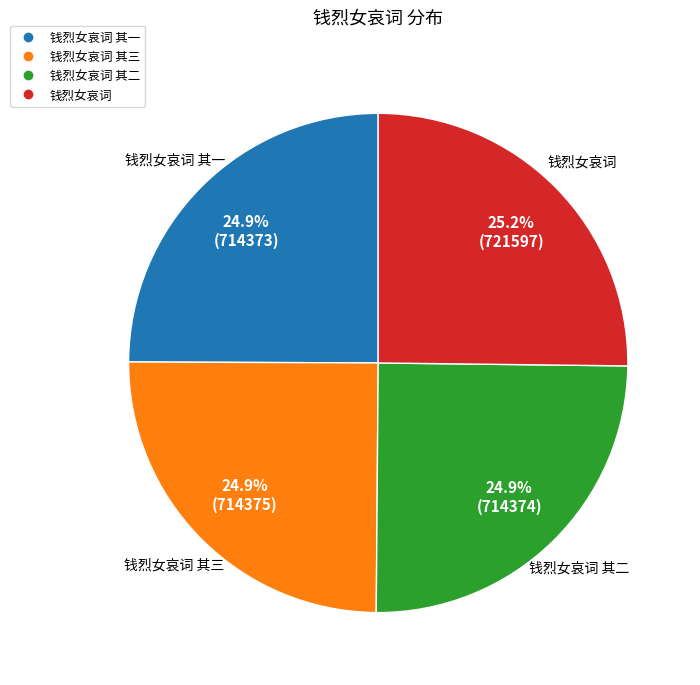

Does any single category account for the majority?

No